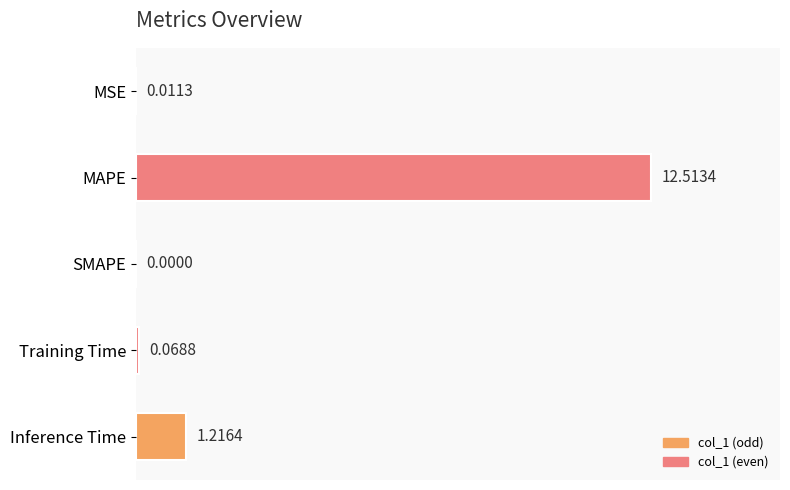

What is the greatest value displayed?

12.5